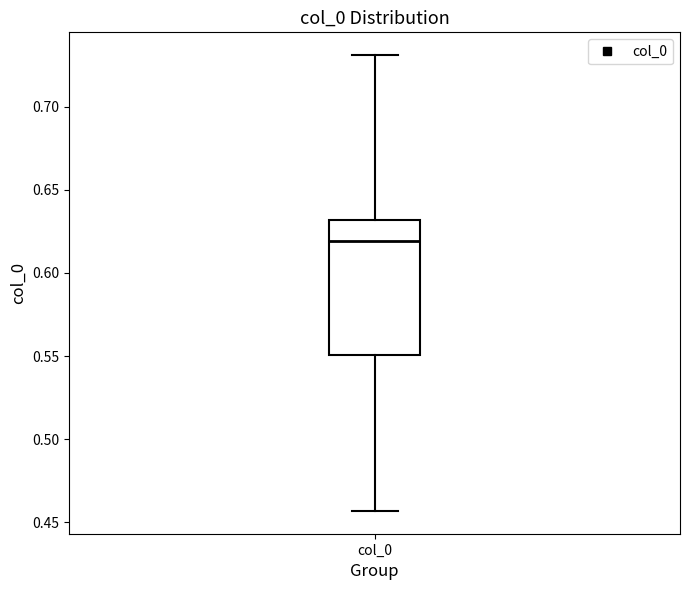

Transcribe this box plot: give where the median line is, the range the box spans, and where the two whiskers end, as read against the y-axis. The values are not printed on the chart, so give them approximately, as read against the axis.

median 0.620, box 0.550 to 0.630, whiskers 0.455 to 0.730